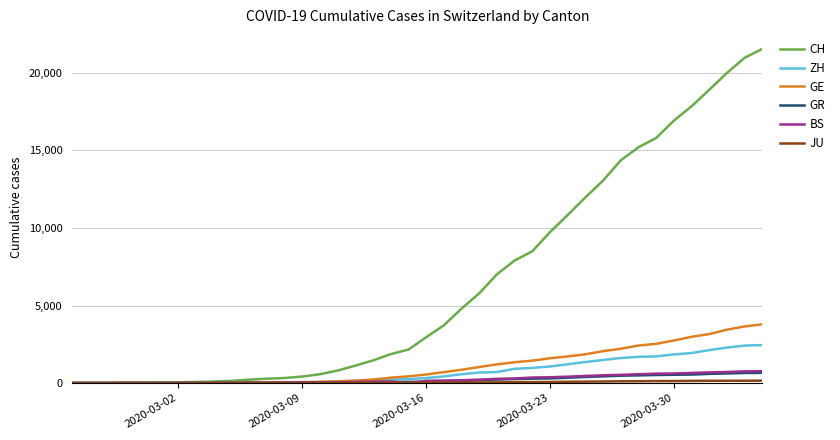

Which series has the widest spread of values?

CH